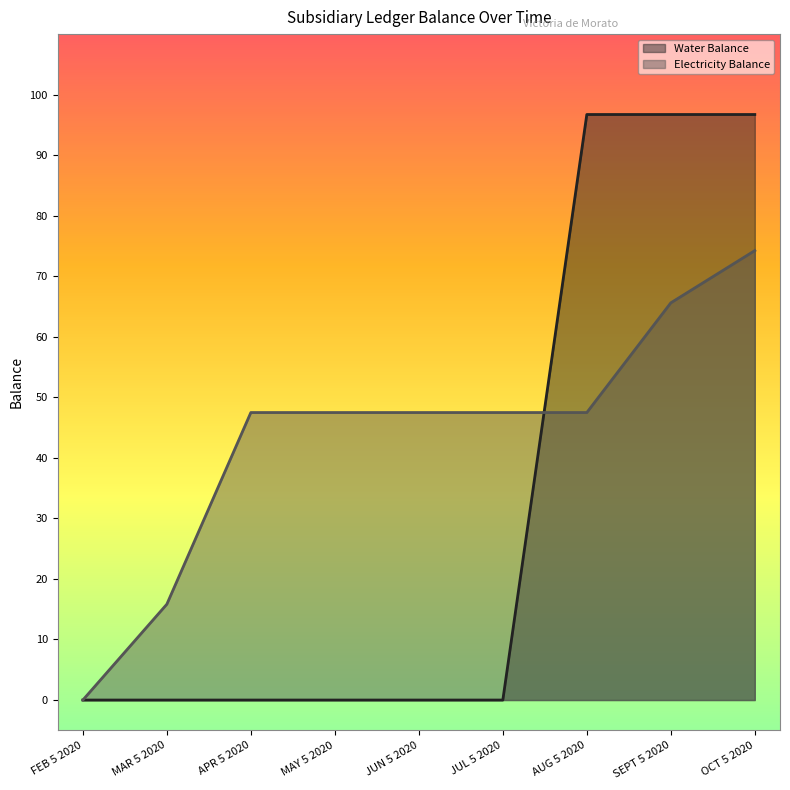

Which series has the largest total across all categories?

Electricity Balance